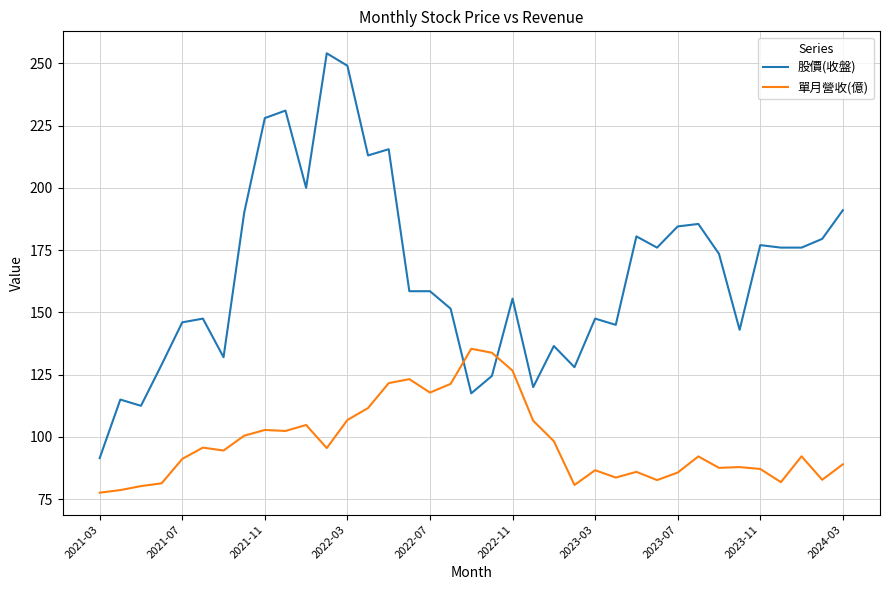

At how many categories does at least one series exceed 131?

31